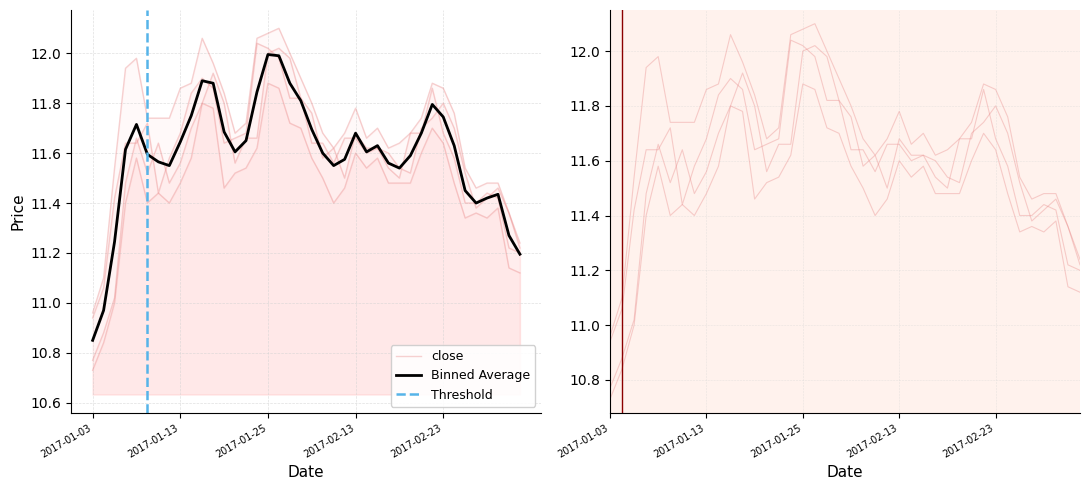

In open, how many points are higher than both neighbors (excluding endpoints)?

8